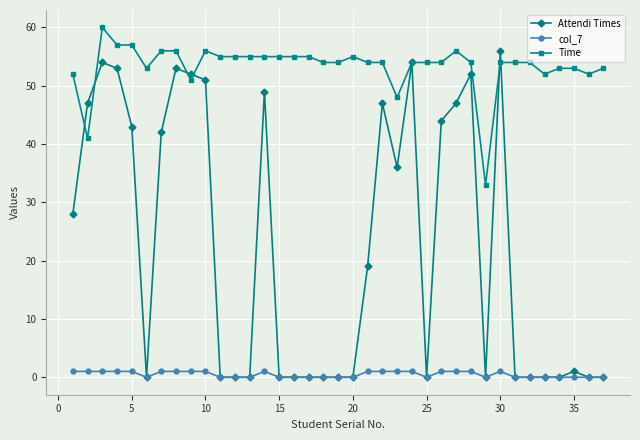

What is the maximum value shown in the chart?

60